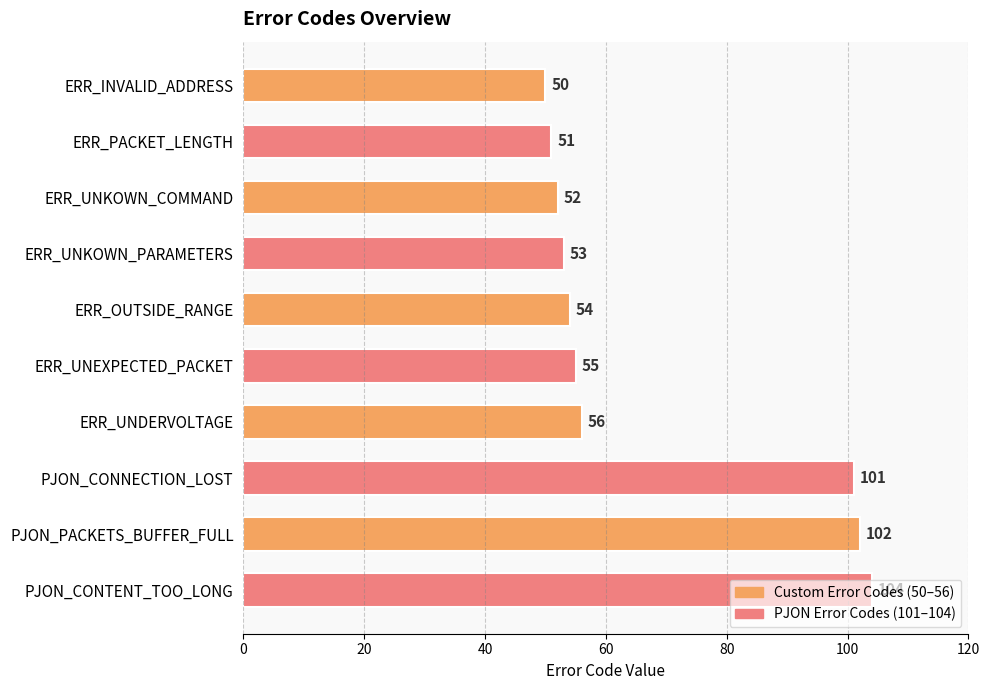

What is the change in value from ERR_OUTSIDE_RANGE to PJON_CONTENT_TOO_LONG?

+50